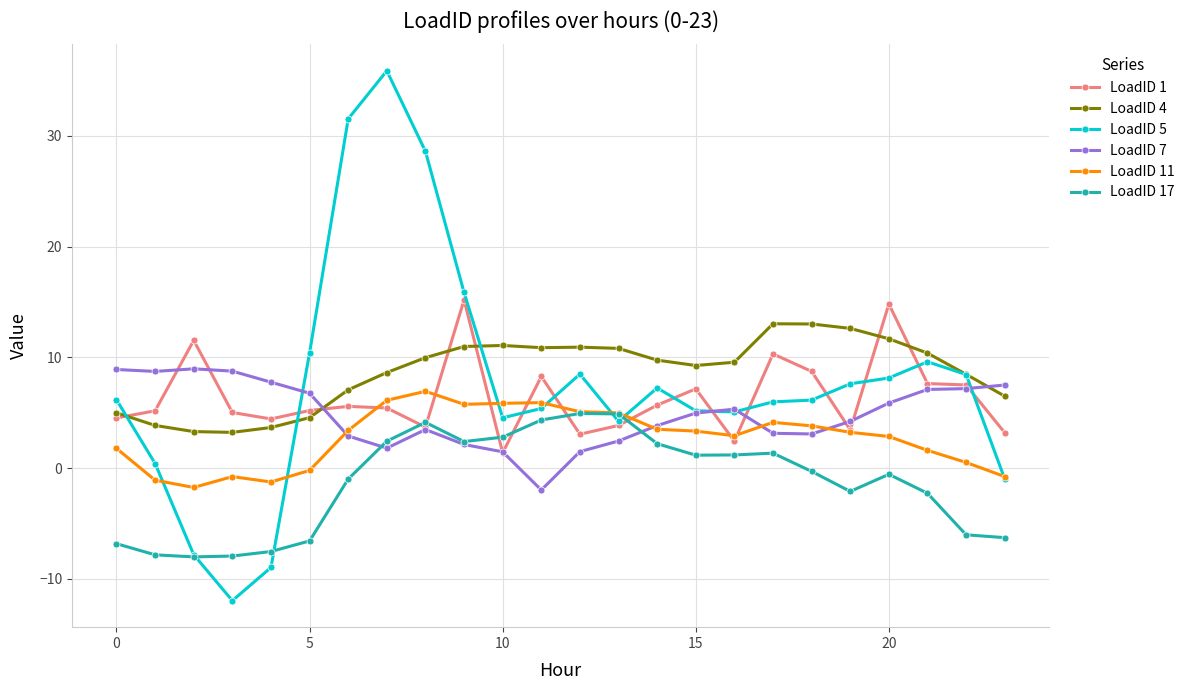

What are all the series names shown in the legend?

LoadID 1, LoadID 4, LoadID 5, LoadID 7, LoadID 11, LoadID 17